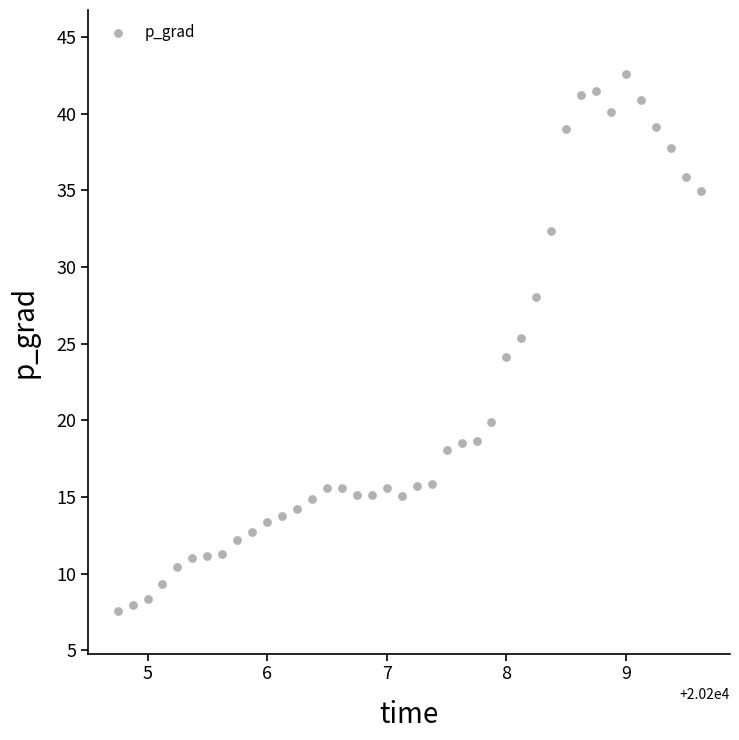

What is the range of X values (max minus min)?

4.9